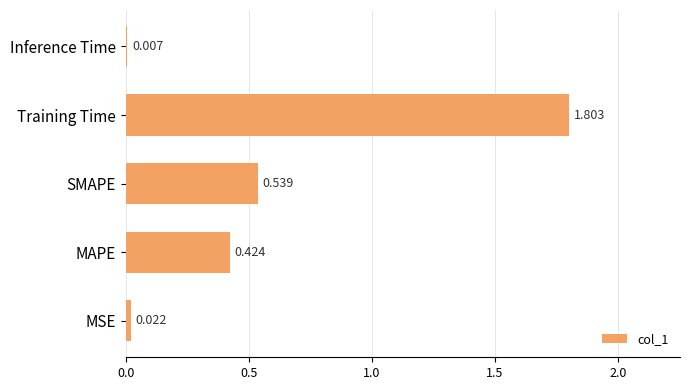

How many categories are shown in the chart?

5